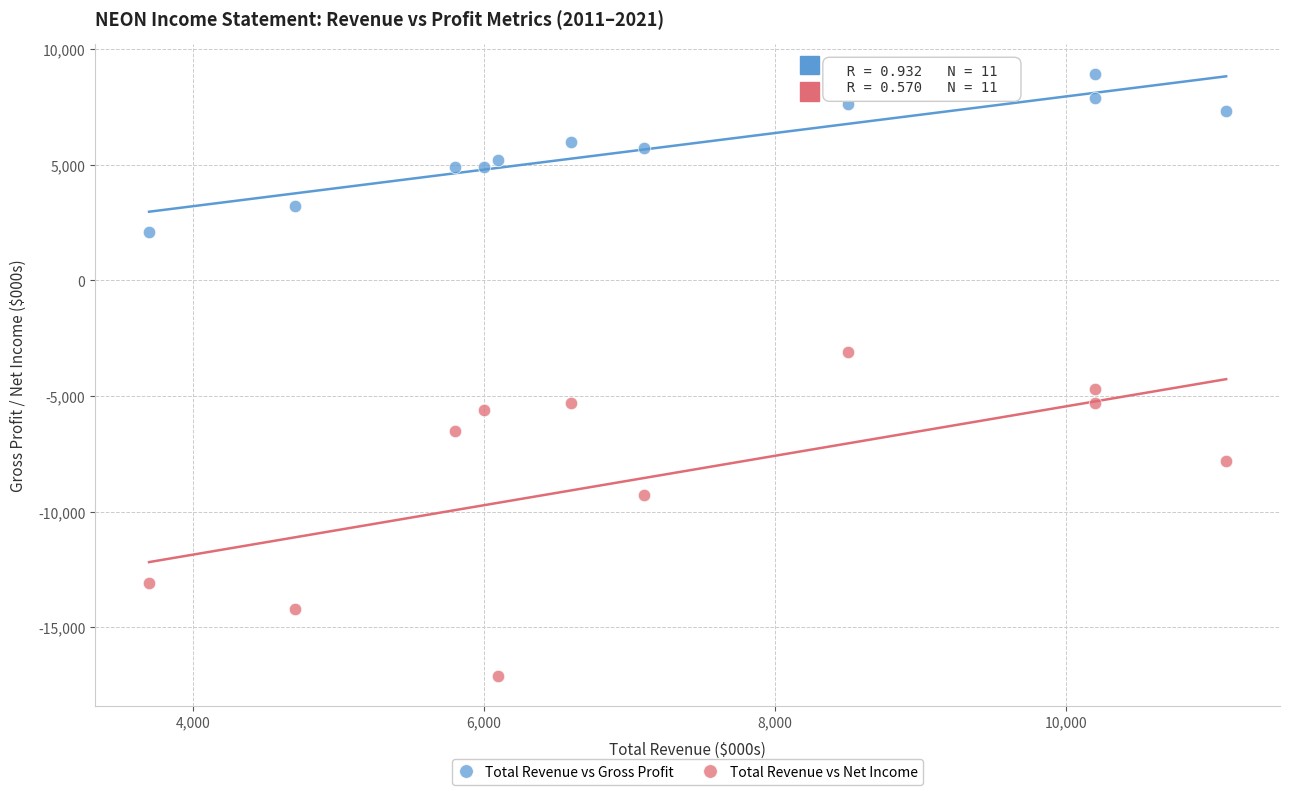

Which series contains the lowest Y value?

Total Revenue vs Net Income